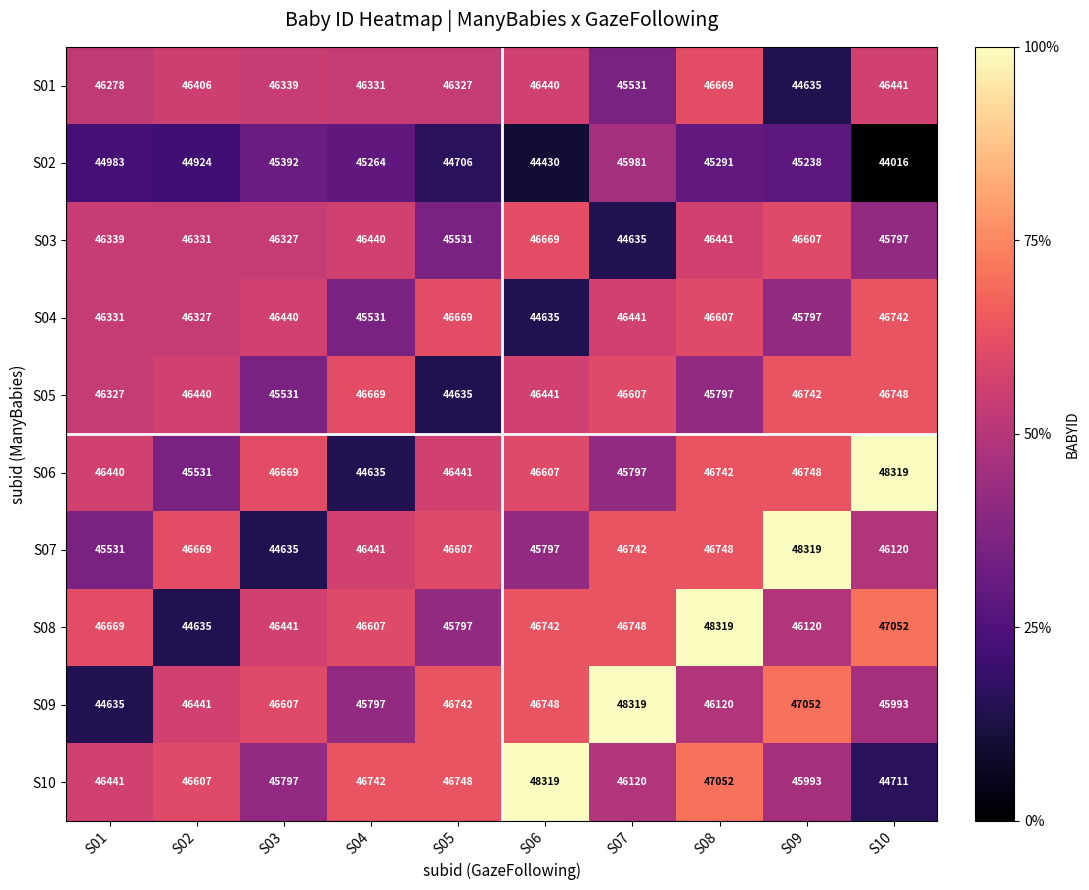

At which category is the sum across all series the highest?

S08